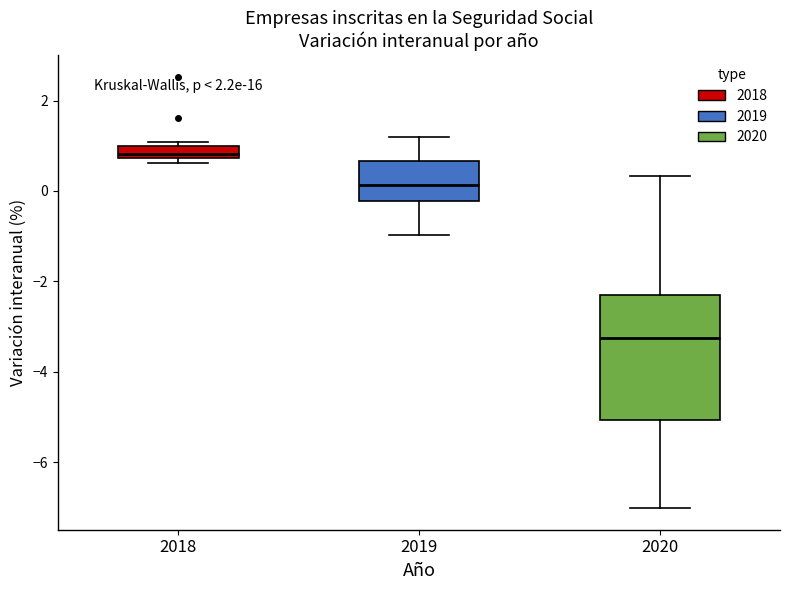

Which box is the tallest, from its lower edge to its upper edge?

2020